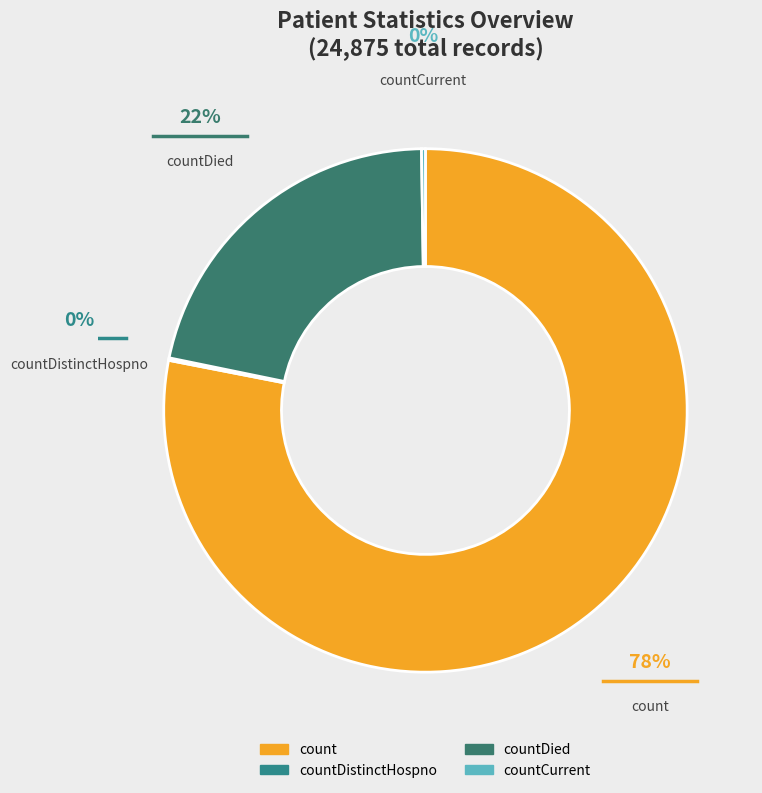

Which slice is the largest?

count